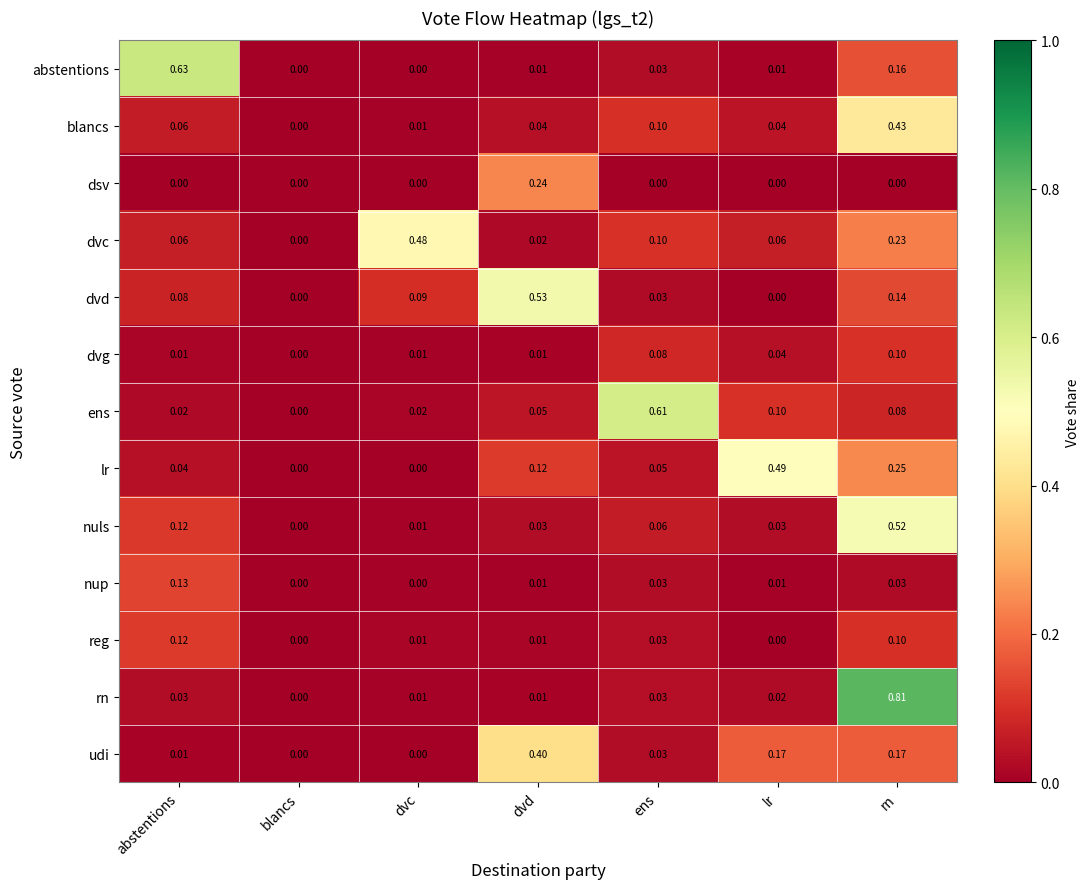

How many categories are shown in the chart?

7